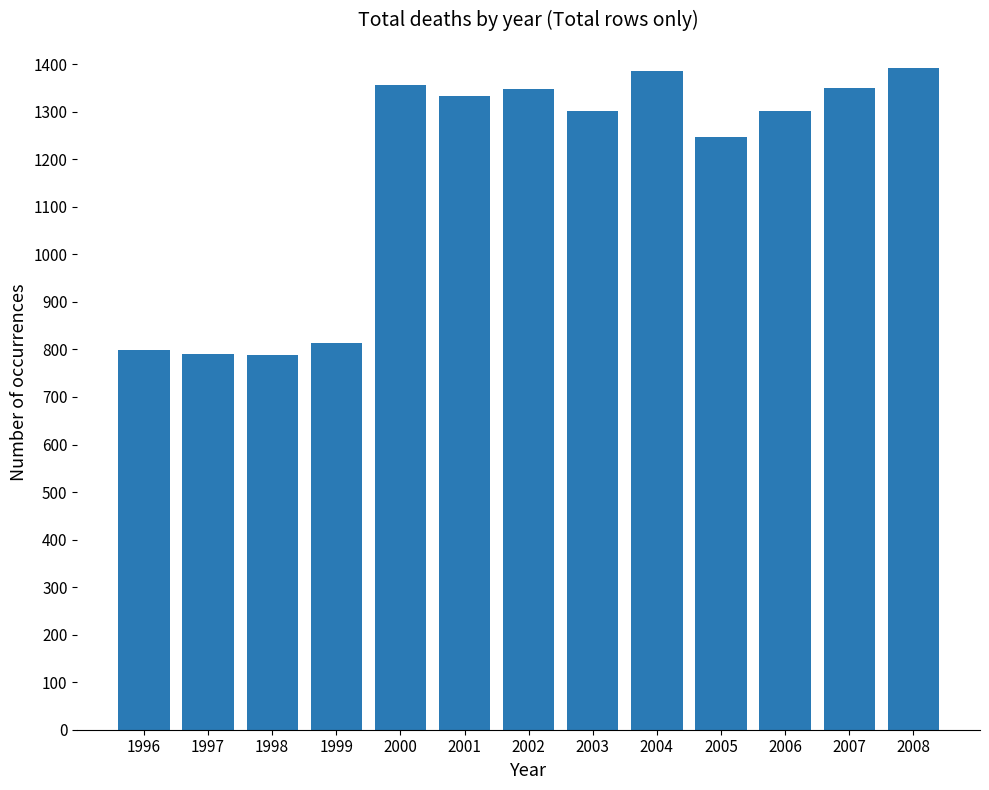

At which label is the value closest to 1091?

2005